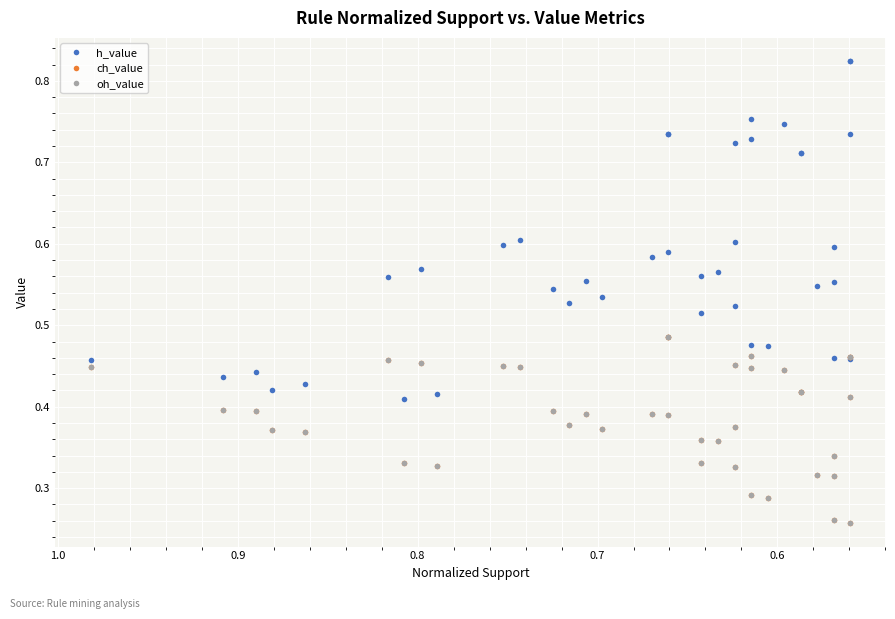

Count the h_value values in the range 0 to 1.

40